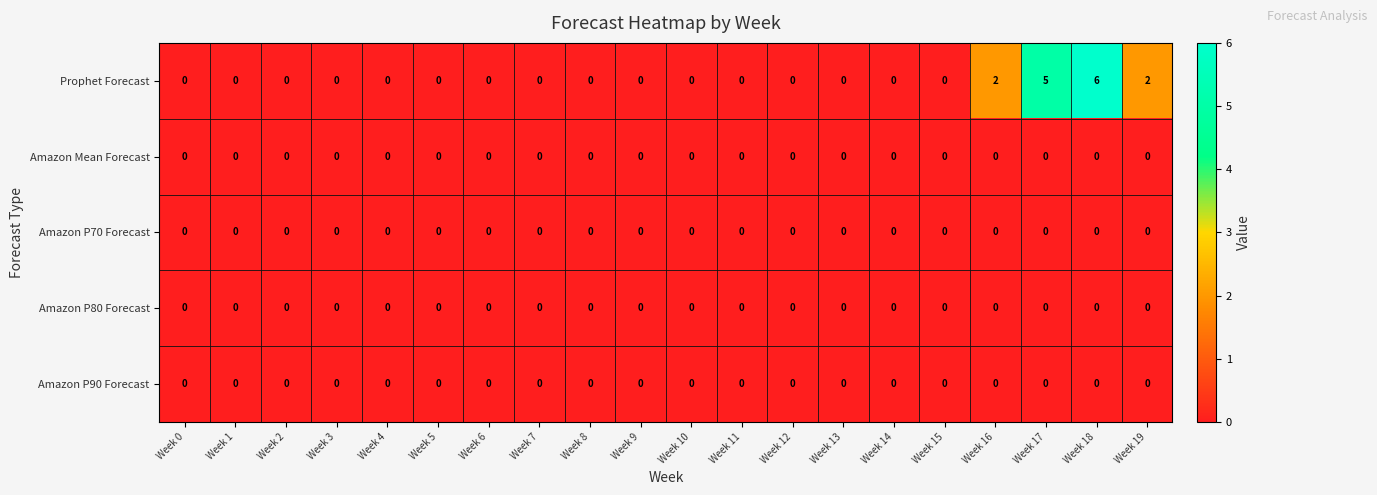

The Amazon P70 Forecast series shows 0 at Week 3. True or false?

True